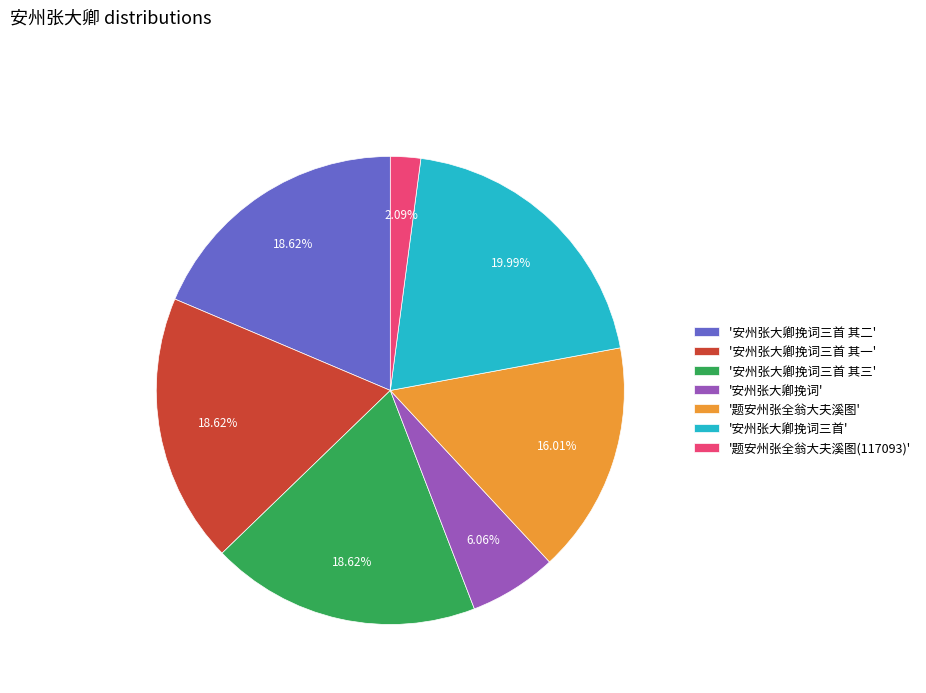

Is there a majority slice in this chart?

No